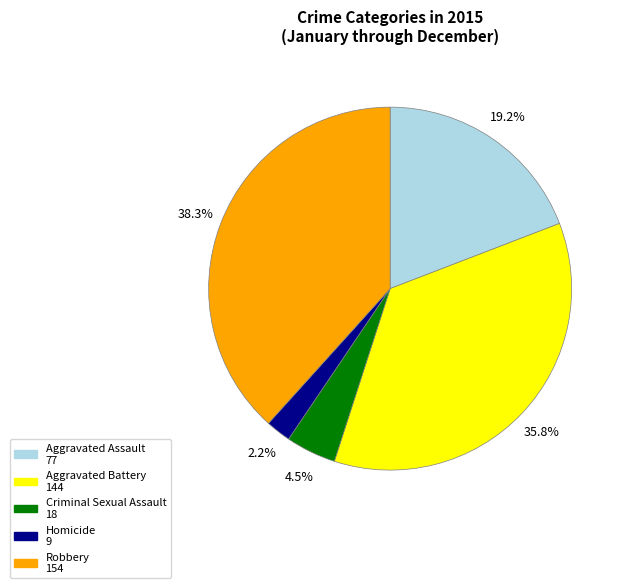

To the nearest percent, what is the difference between the largest and smallest slice percentages?

36%